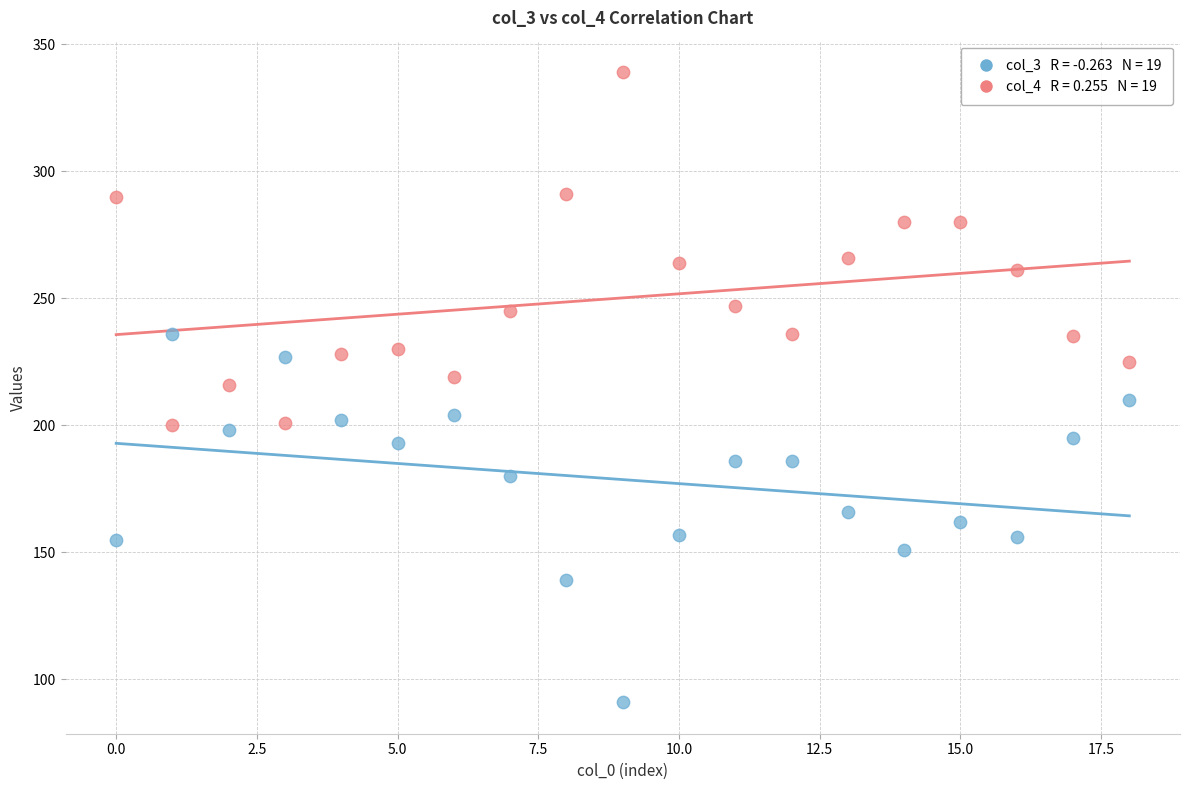

Across all data points, what is the range of Y values (max minus min)?

248